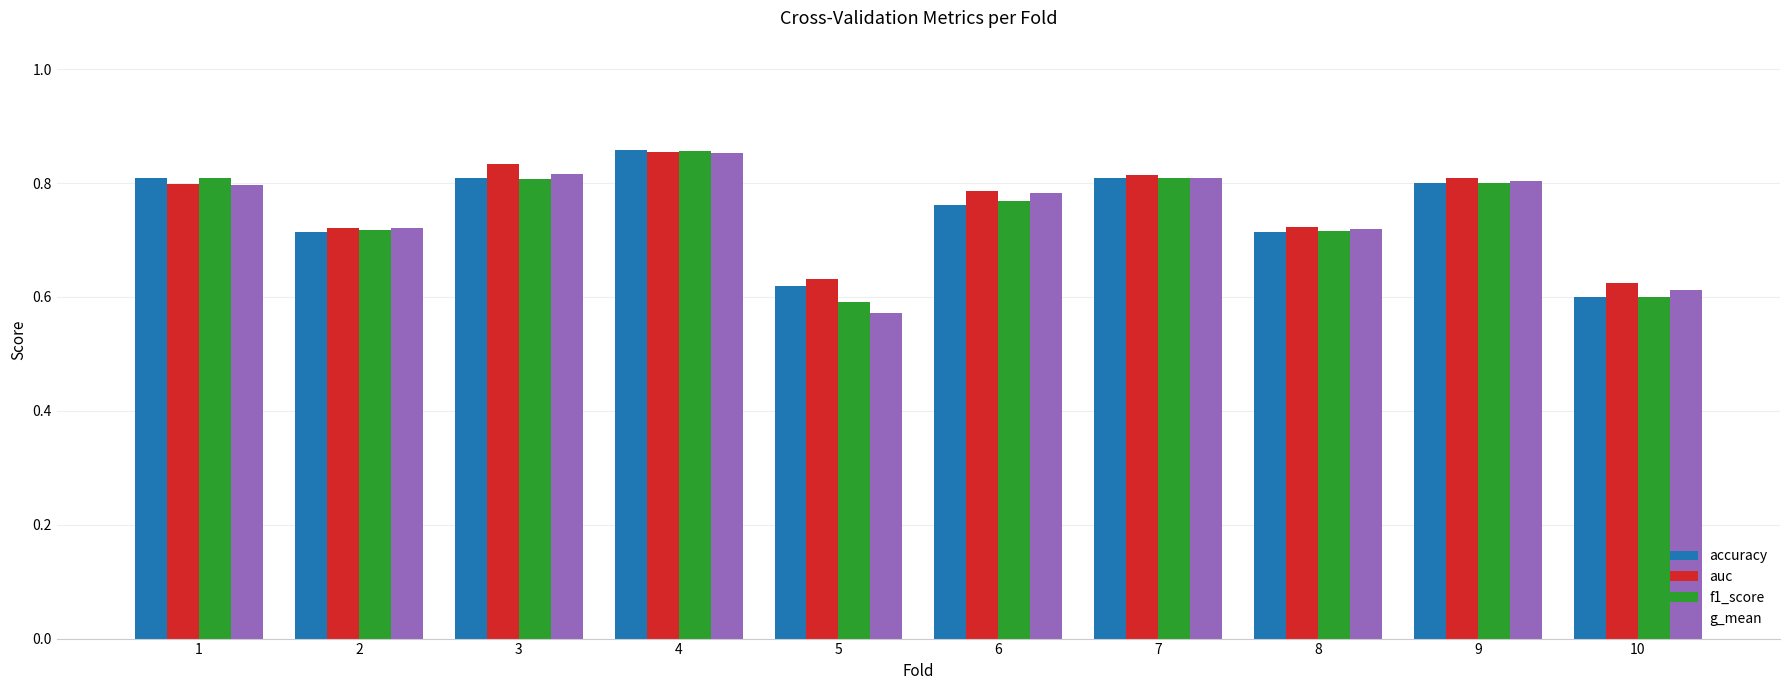

Does the chart contain any negative values?

No